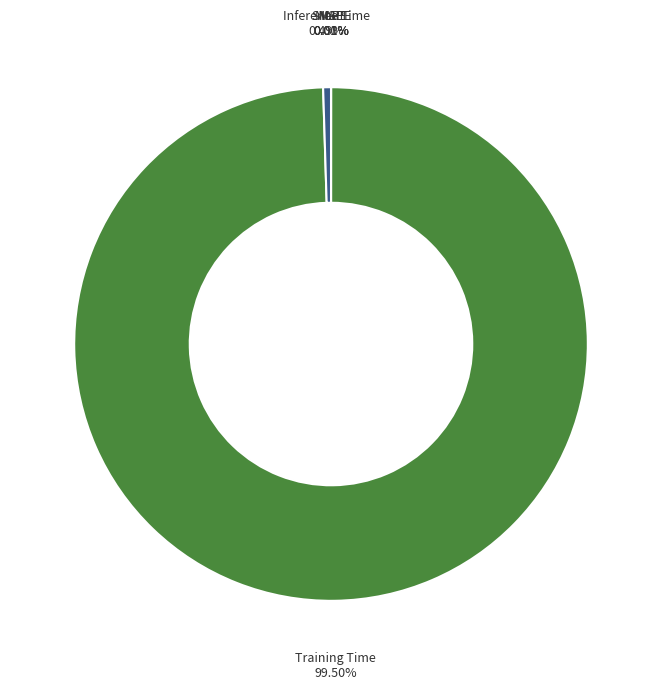

Is it true that MSE is 1% of the pie?

False